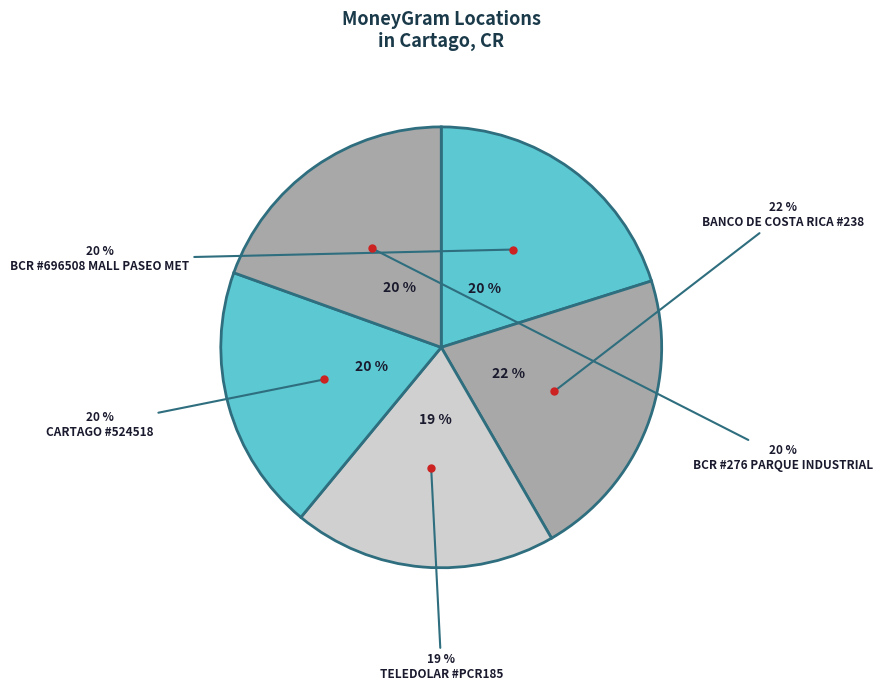

Which slice is the largest?

BANCO DE COSTA RICA #238